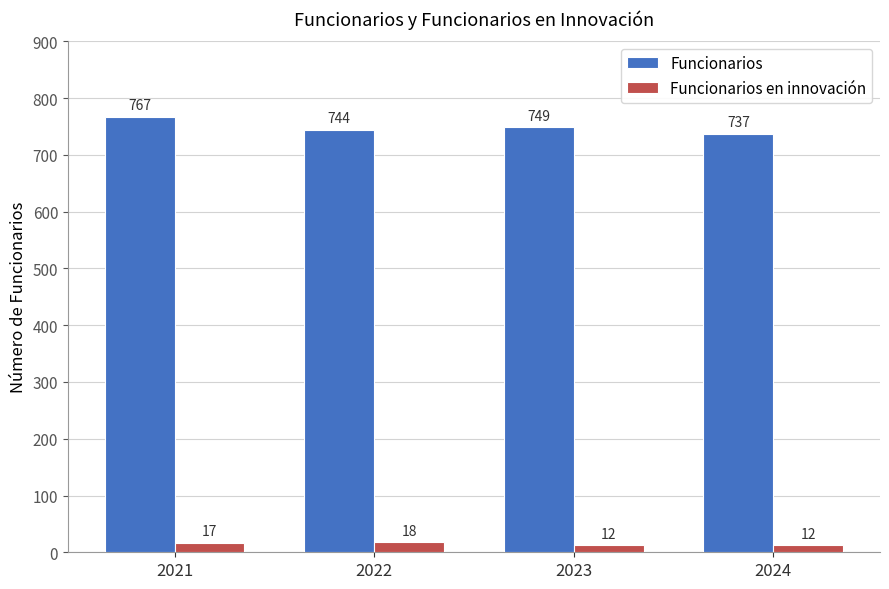

Which series has the largest total across all categories?

Funcionarios